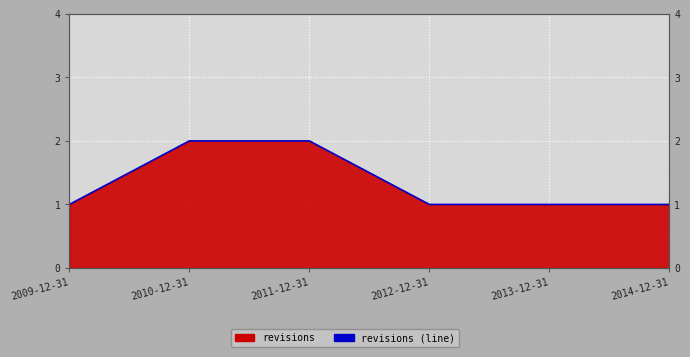

List the labels in order of value, largest first.

2010-12-31, 2011-12-31, 2009-12-31, 2012-12-31, 2013-12-31, 2014-12-31